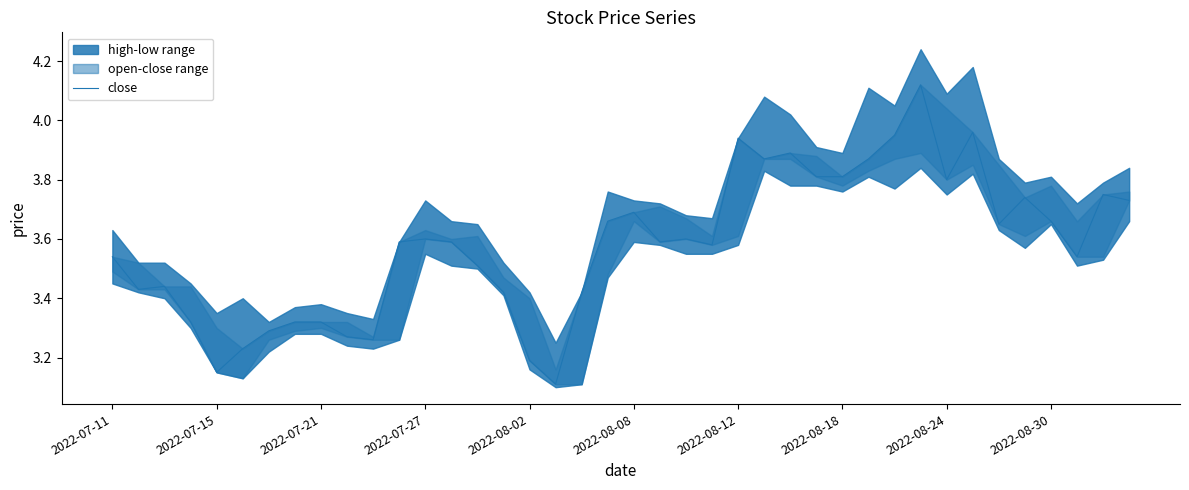

What is the smallest value displayed?

3.1